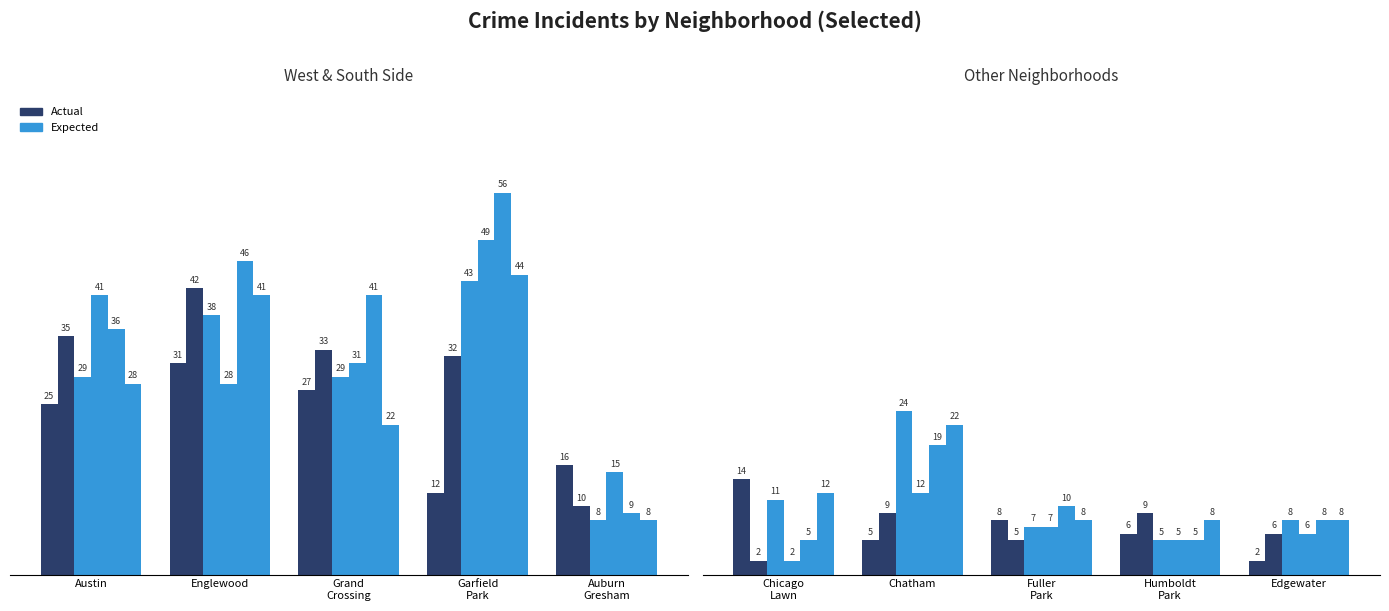

What is the total value across all series at Chicago Lawn?

46